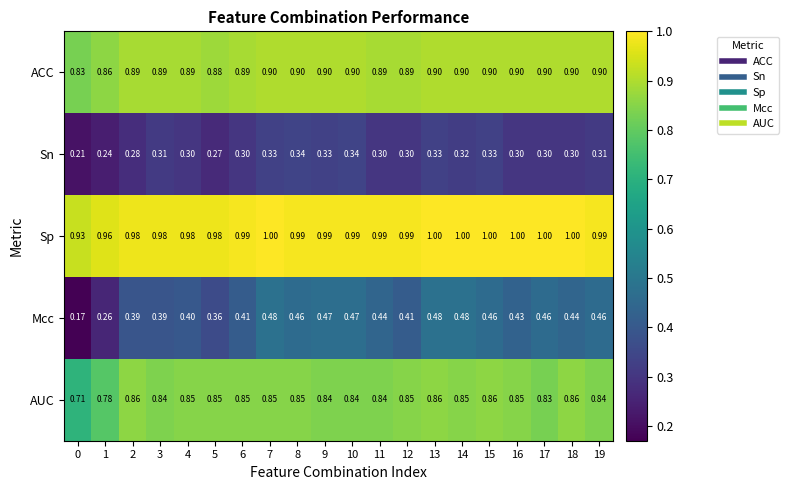

List the series in order of their peak value, lowest first.

Sn, Mcc, AUC, ACC, Sp